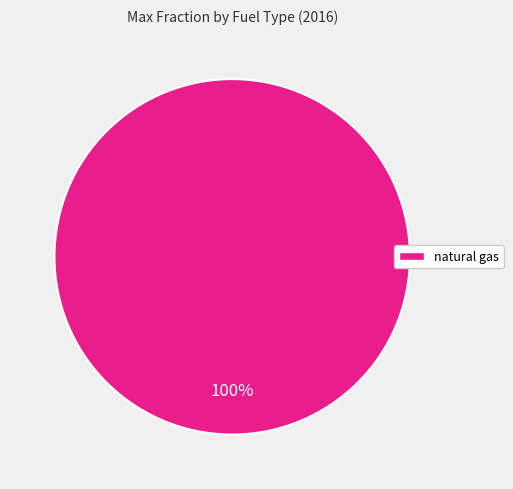

The natural gas slice represents 100% of the pie. True or false?

True